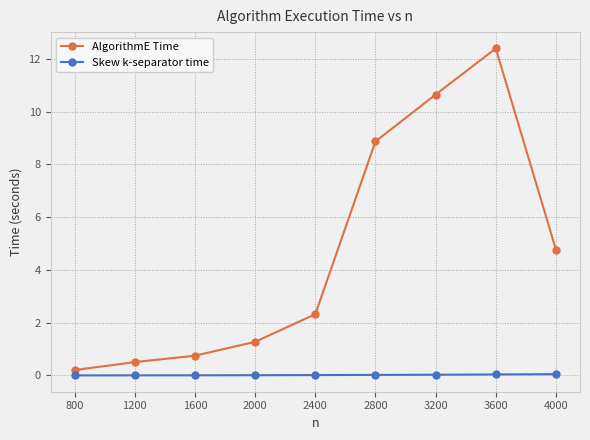

Which series has the largest range (max minus min)?

AlgorithmE Time